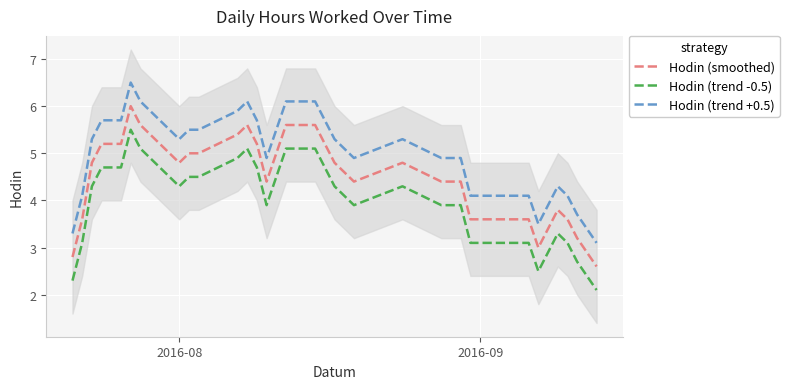

What is the minimum value for Hodin (trend +0.5)?

3.1